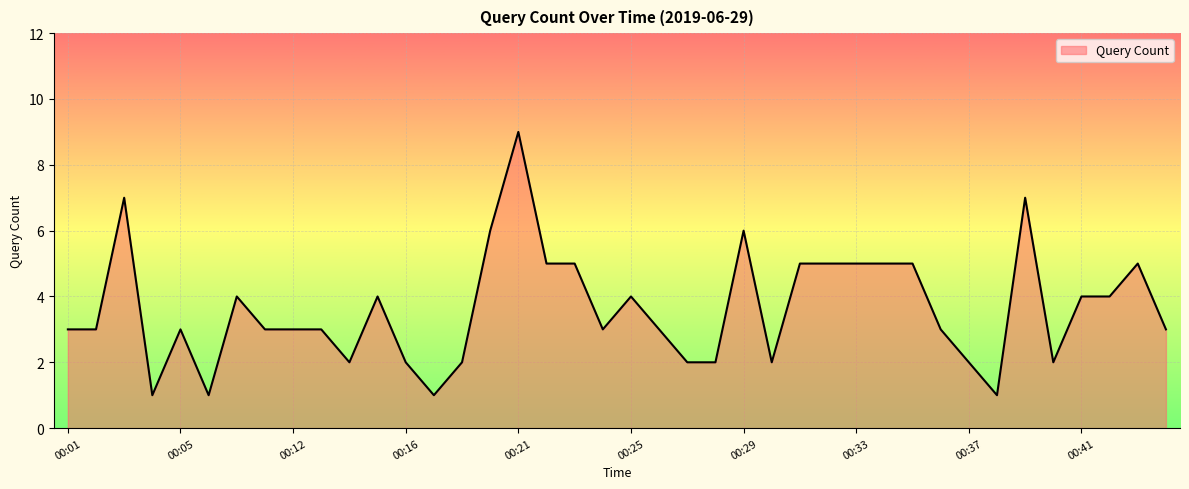

What is the difference between the maximum and minimum values?

8